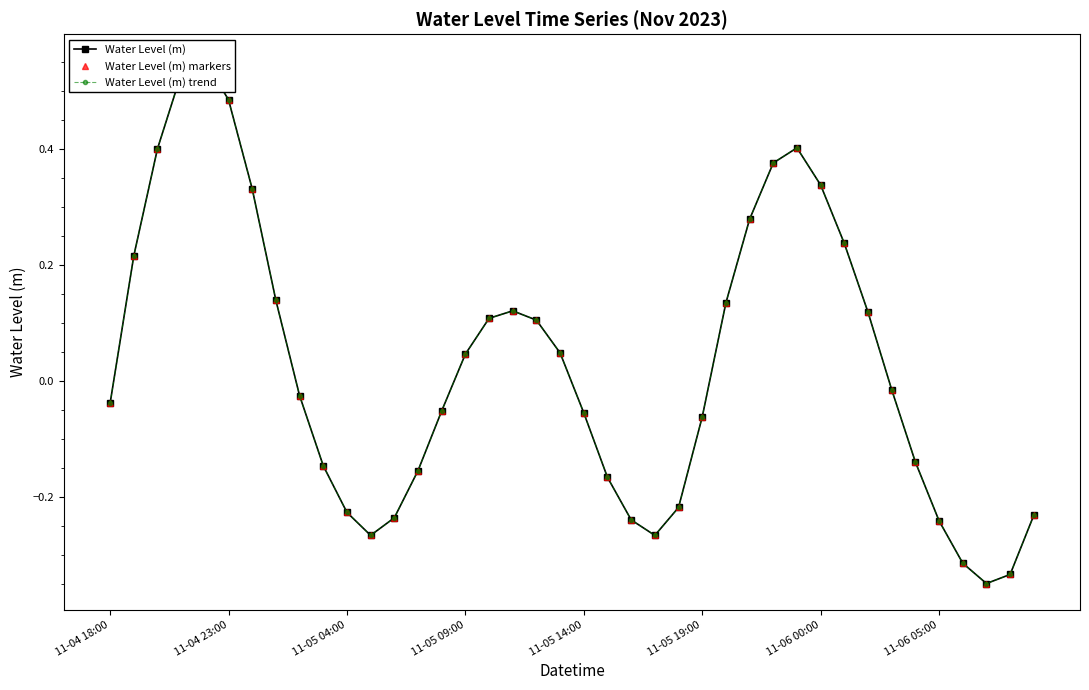

How many positive values does the Water Level (m) trend series have?

19